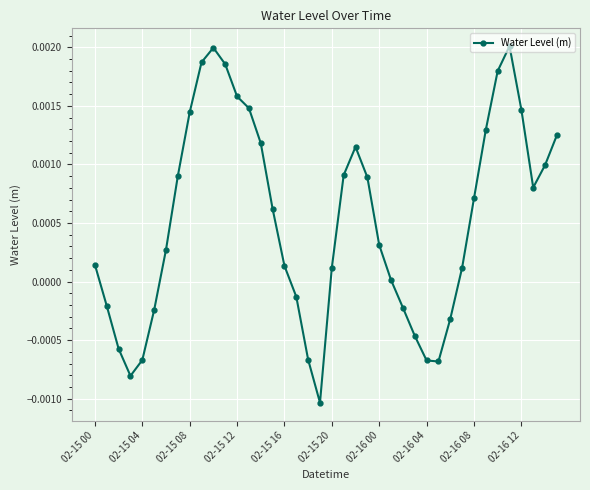

How many interior local valleys (lower than both neighbors) does the data have?

4